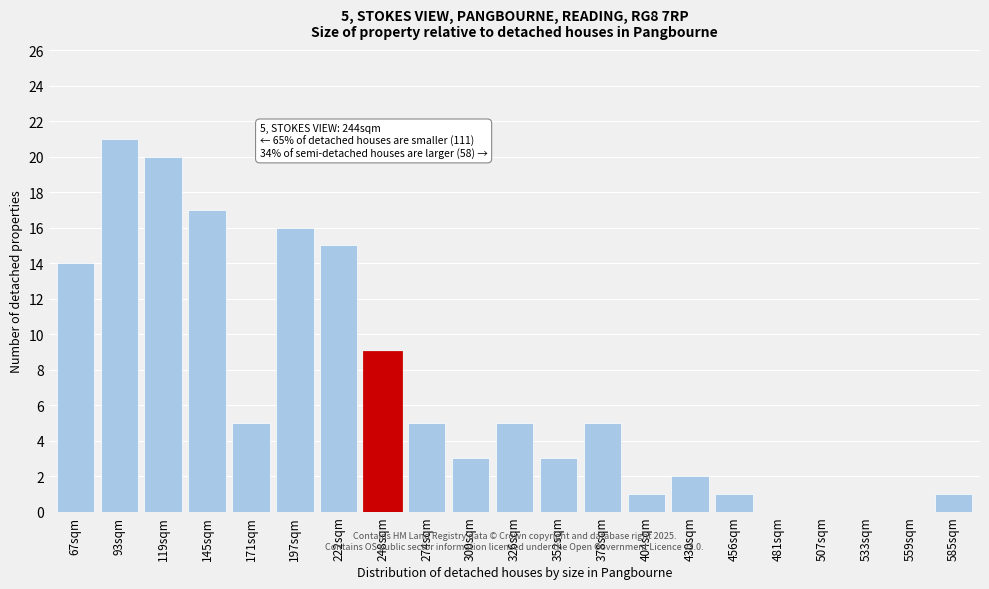

Reading left to right, extract all data points from this chart.

67sqm=14	93sqm=21	119sqm=20	145sqm=17	171sqm=5	197sqm=16	222sqm=15	248sqm=9	274sqm=5	300sqm=3	326sqm=5	352sqm=3	378sqm=5	404sqm=1	430sqm=2	456sqm=1	481sqm=0	507sqm=0	533sqm=0	559sqm=0	585sqm=1